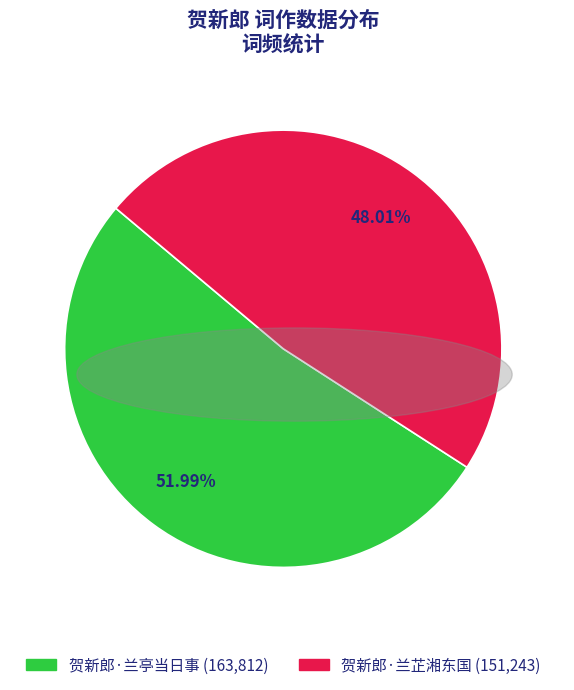

How many segments does this pie chart have?

2